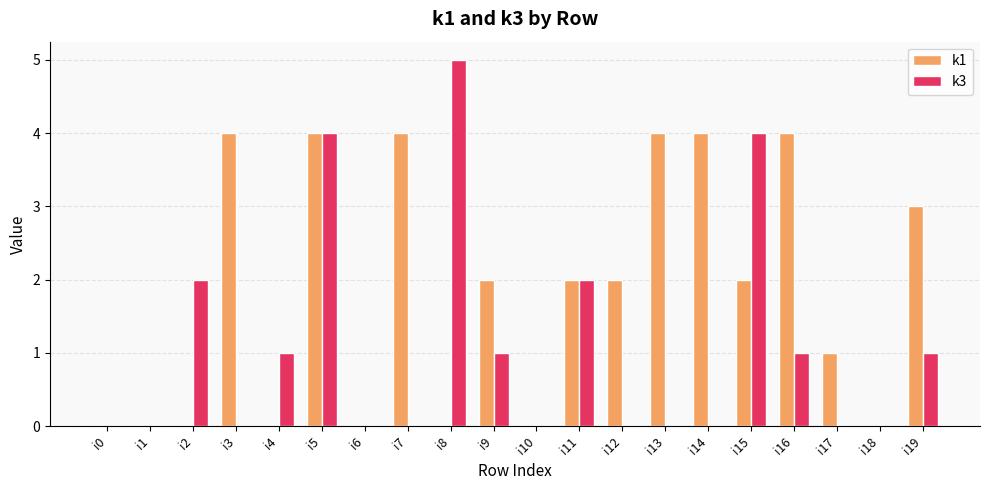

How many series are shown in this chart?

2